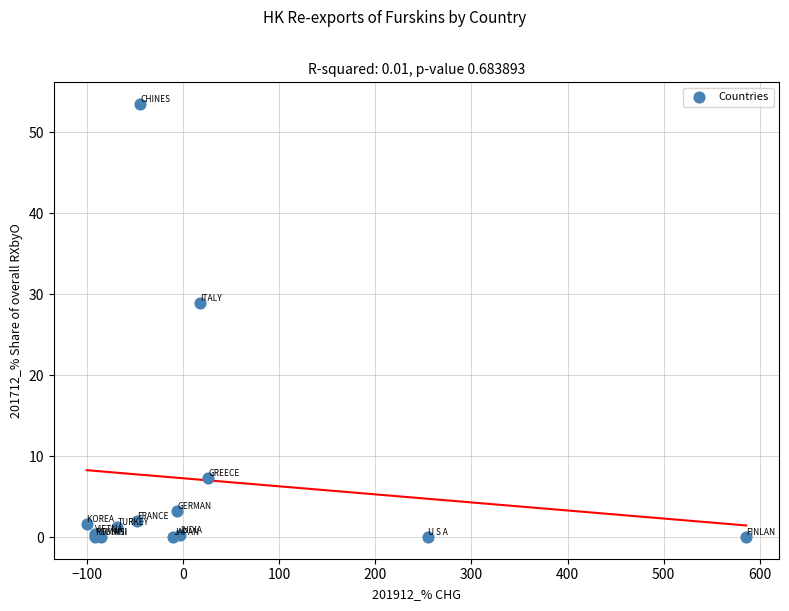

What Y value in the scatter plot is closest to 26?

28.9